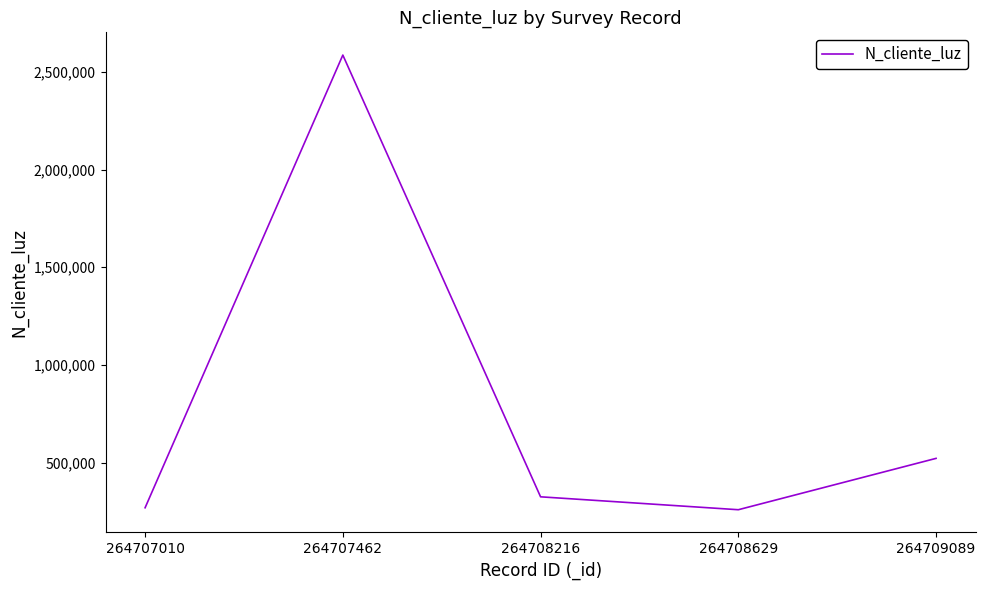

What is the greatest value displayed?

2586314